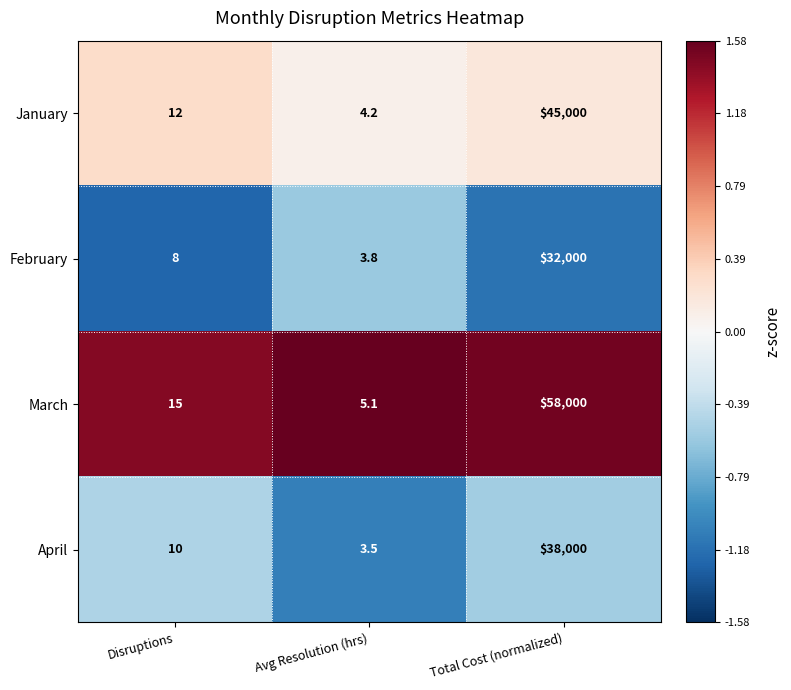

Which series has the largest range (max minus min)?

March